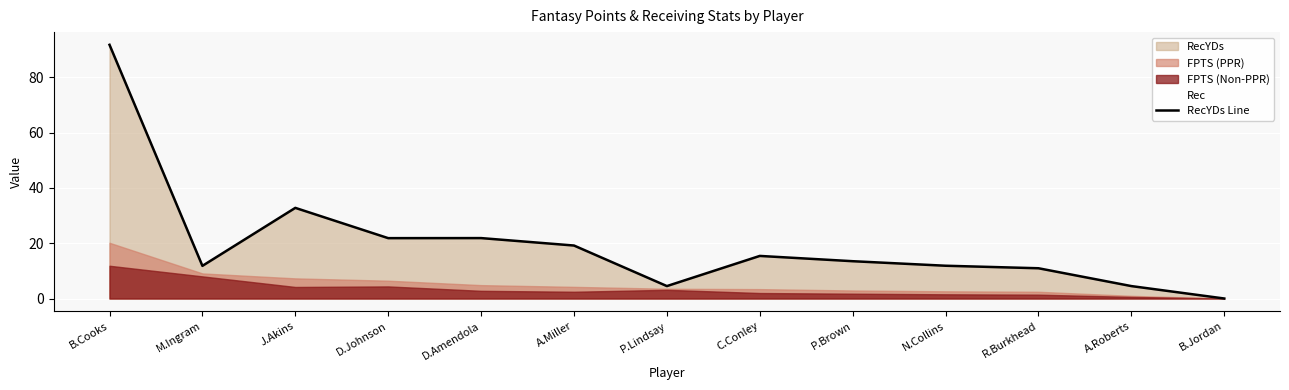

Which has a higher value, P.Lindsay or D.Amendola?

D.Amendola